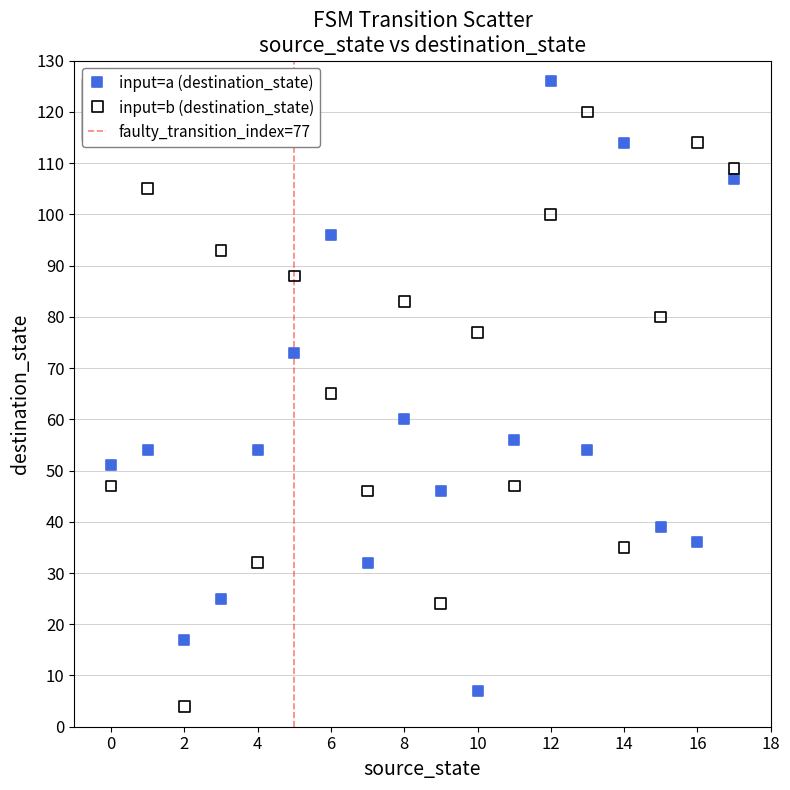

Across all data points, what is the range of Y values (max minus min)?

122